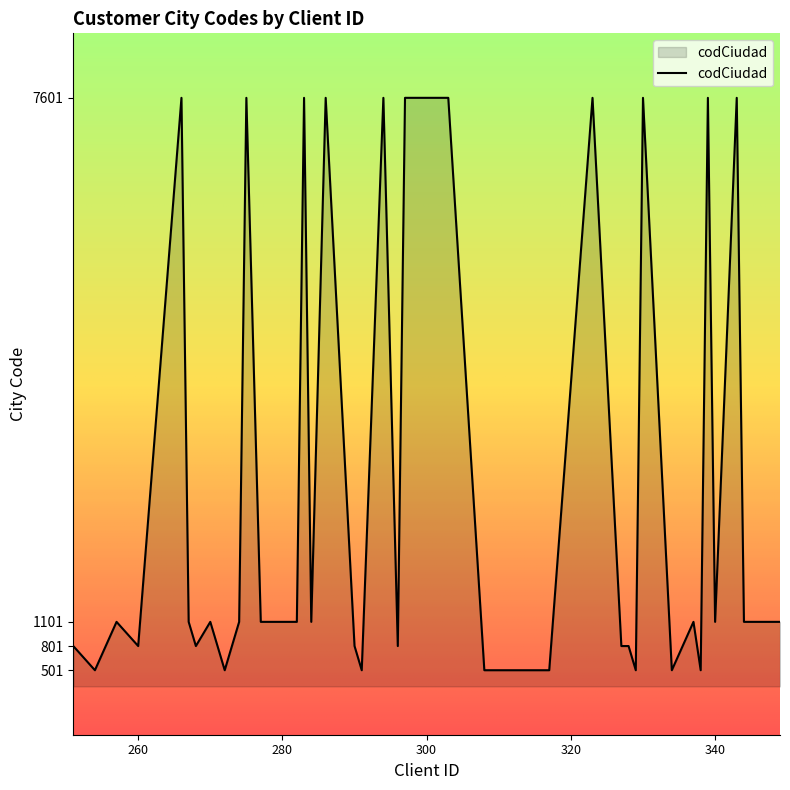

What is the greatest value displayed?

7601